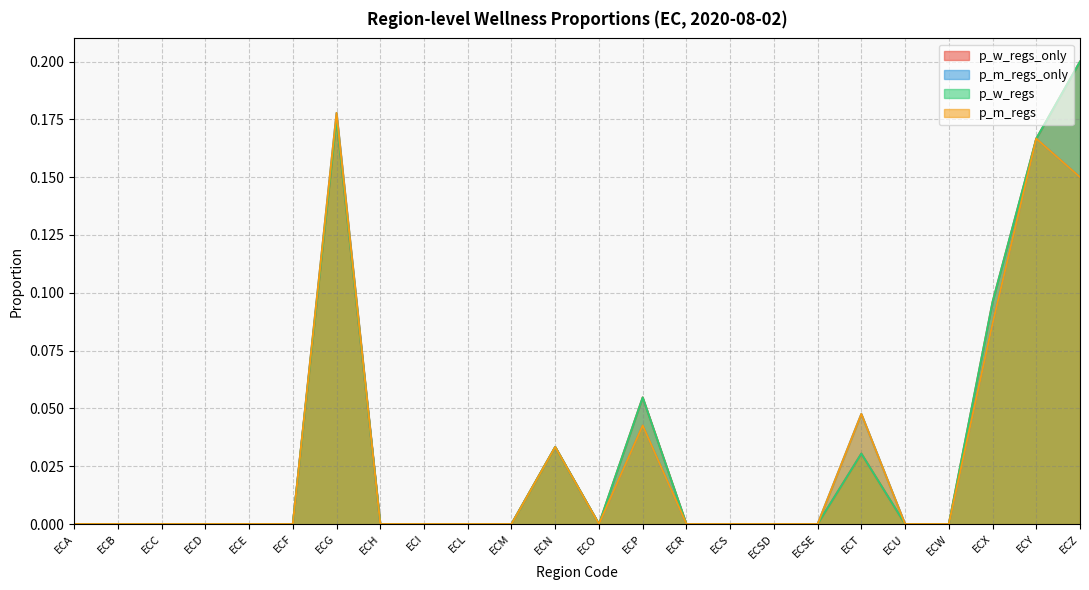

Which label corresponds to the smallest value in the chart?

ECA